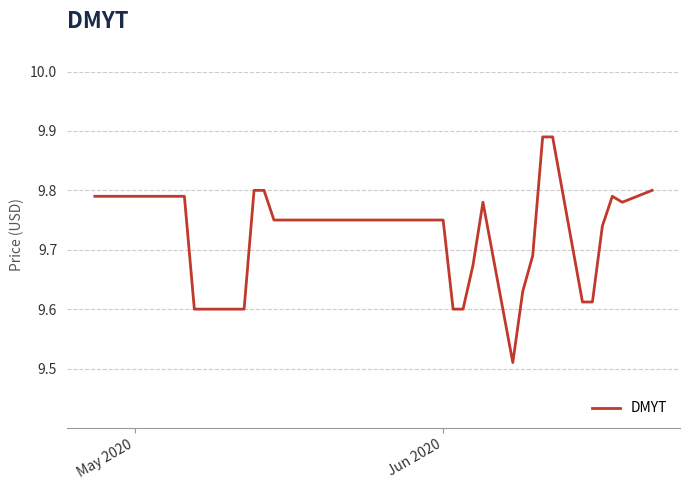

Count the number of categories in the chart.

40